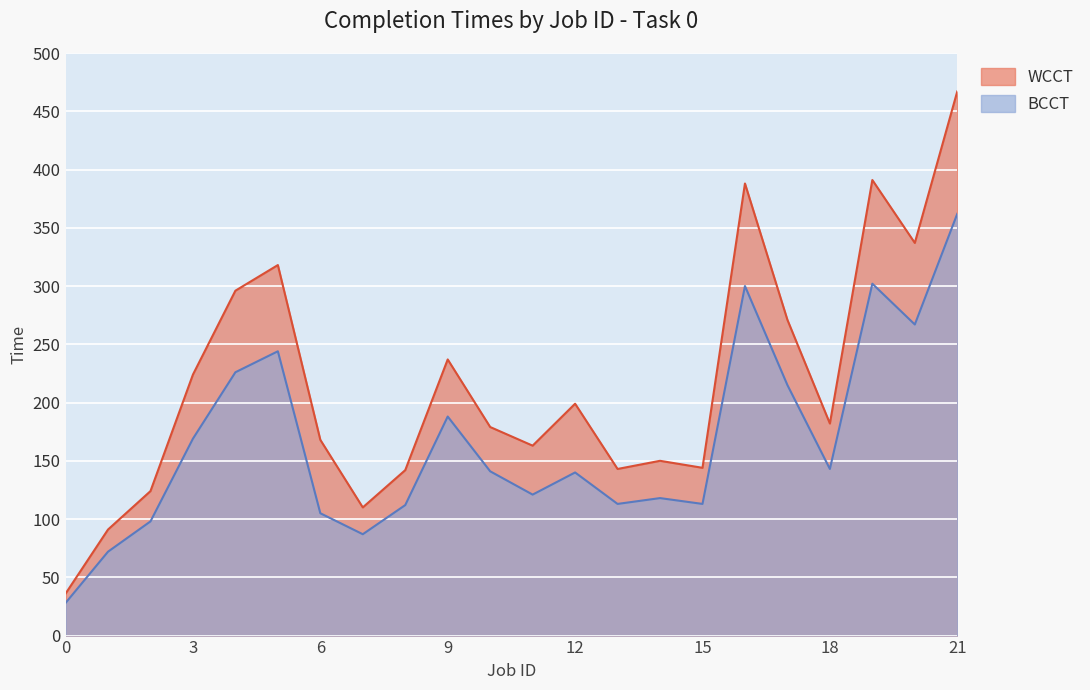

How many data points in WCCT are less than 182?

11